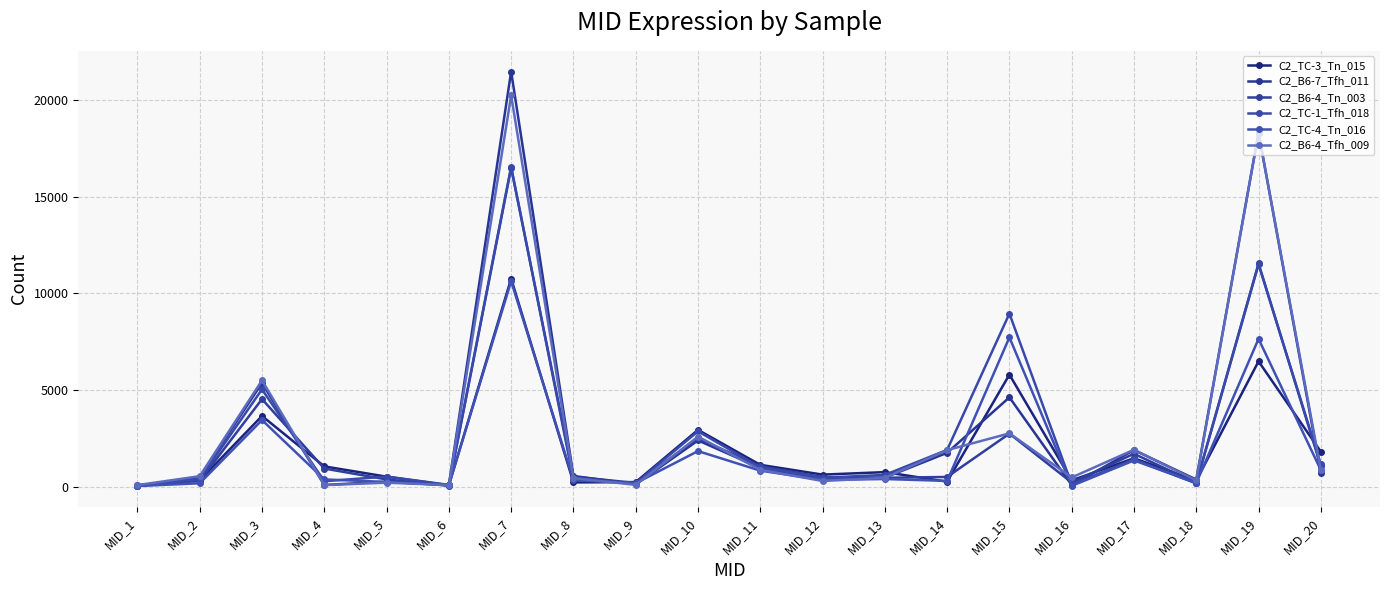

How many intersections are there between C2_TC-3_Tn_015 and C2_TC-4_Tn_016?

8